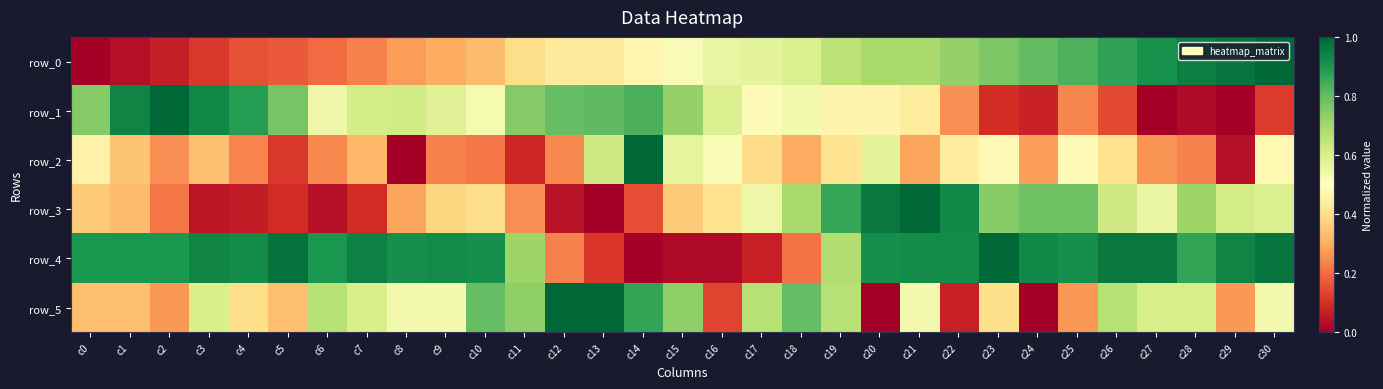

True or false: row_1 has a value of 0.0 at c29.

False